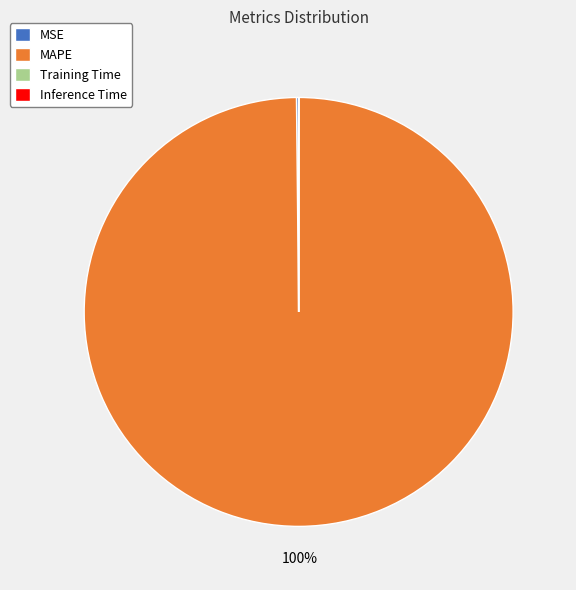

The MAPE slice represents 100% of the pie. True or false?

True